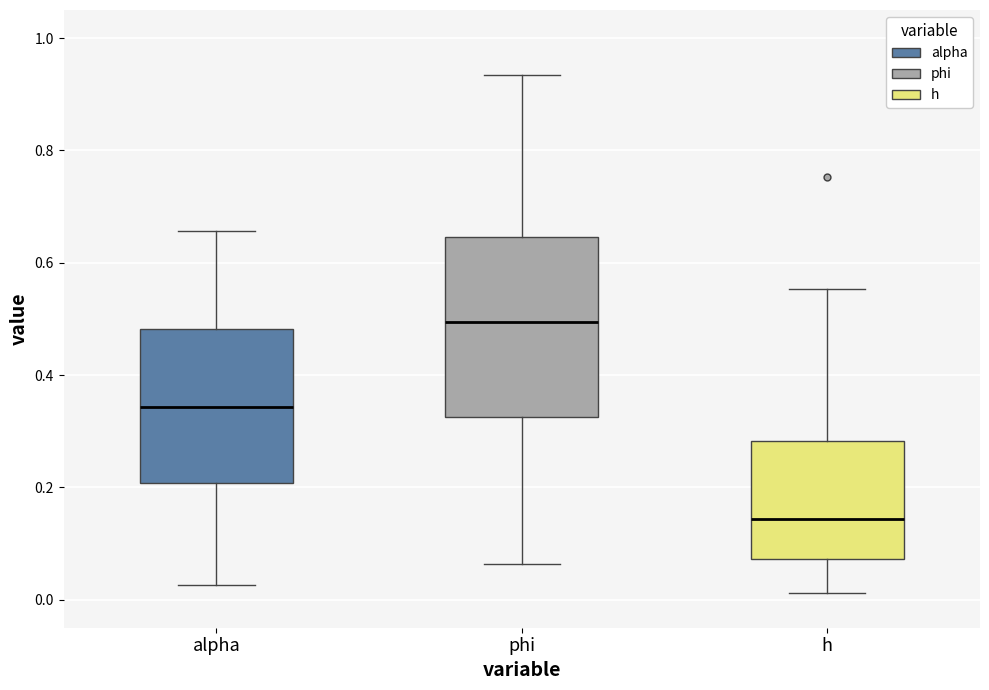

Comparing the boxes themselves (not the whiskers), which one is the tallest?

phi